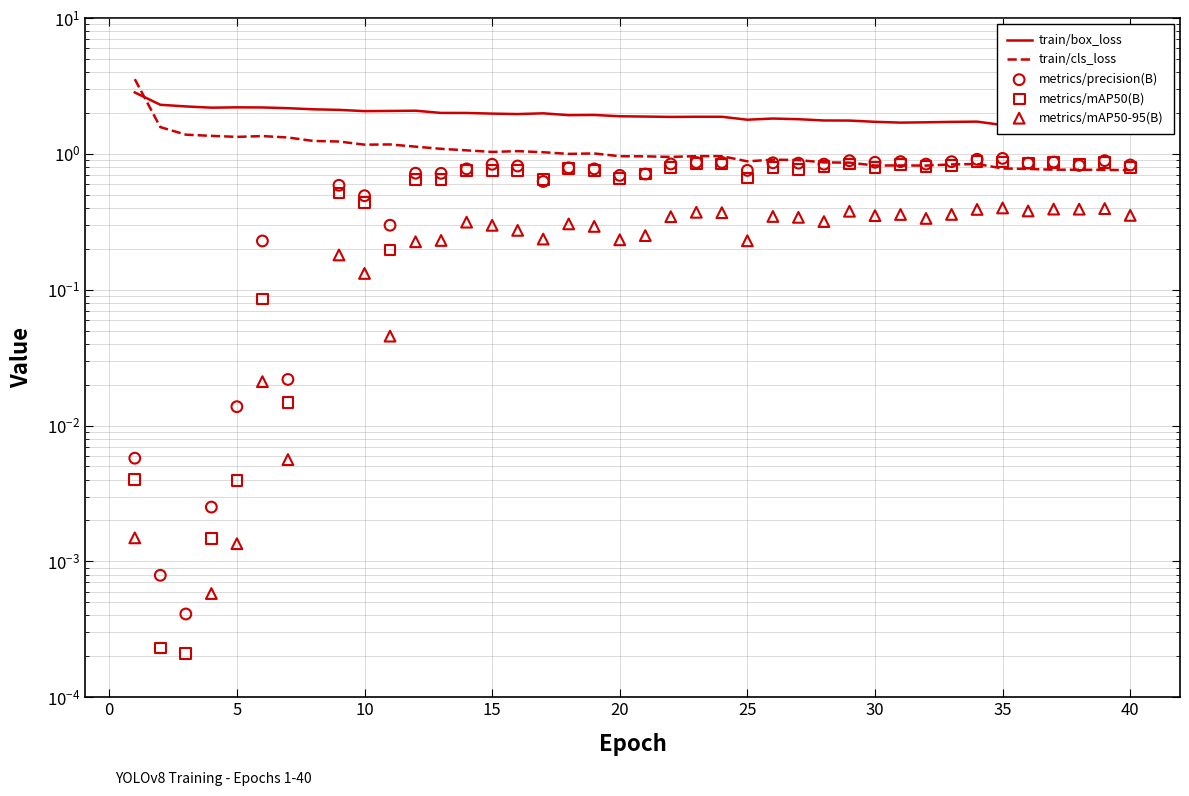

Which series has the largest total across all categories?

train/box_loss